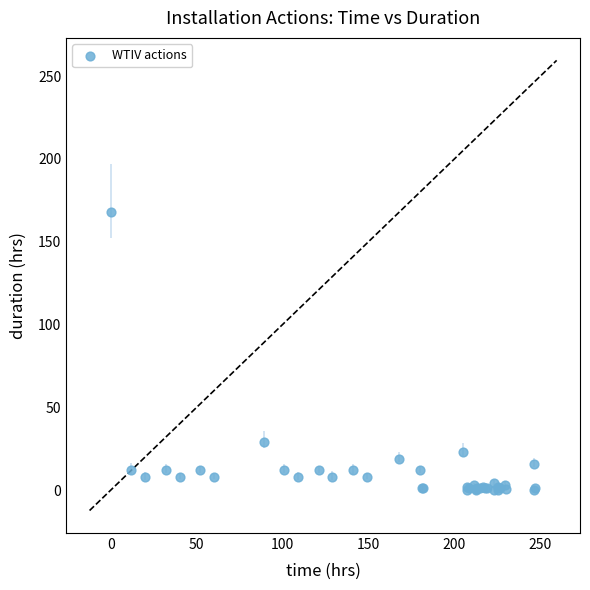

What Y value in the scatter plot is closest to 84?

29.0